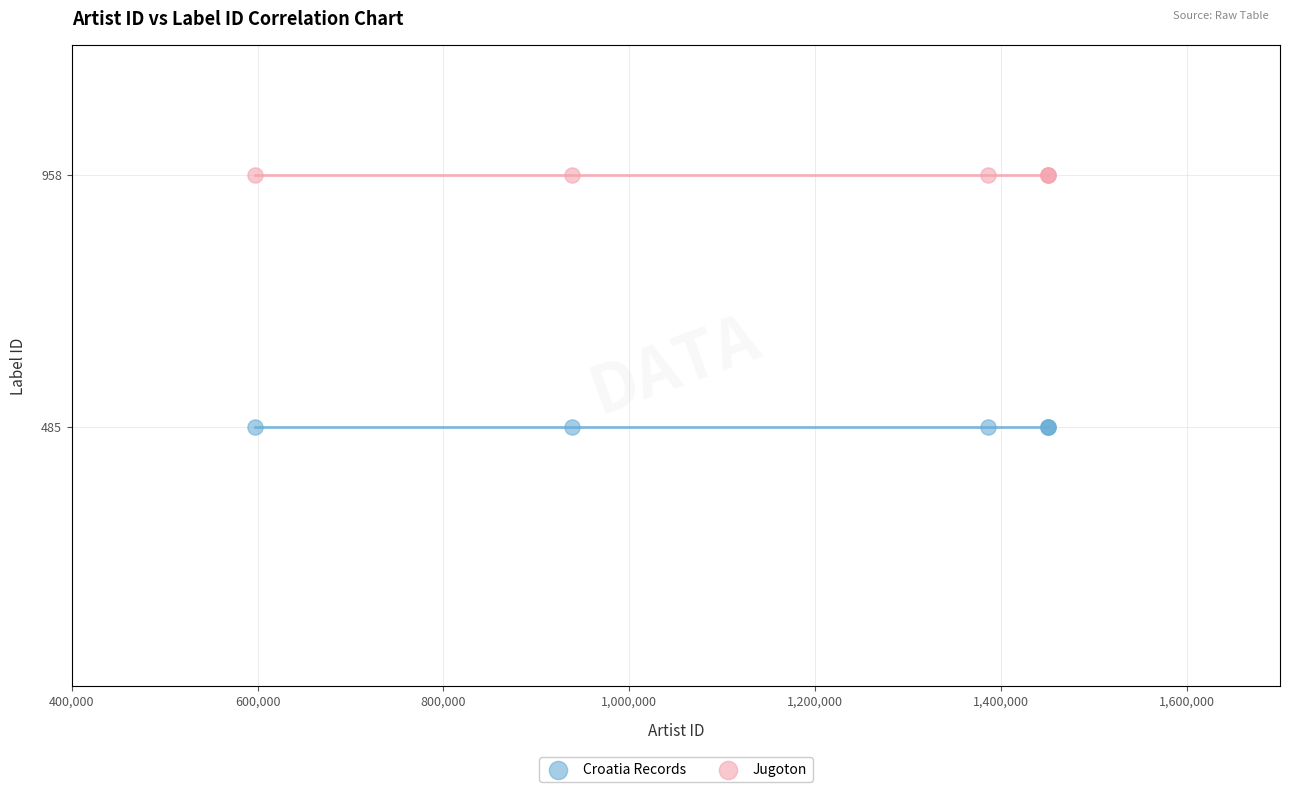

Which series contains the lowest Y value?

Croatia Records